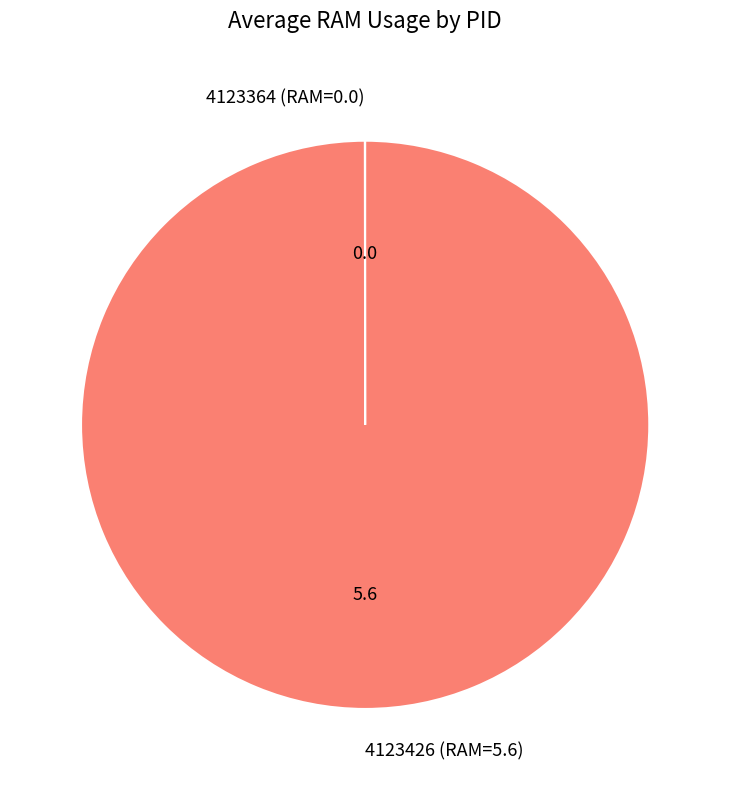

Is 4123426 (RAM=5.6) the majority of the pie?

Yes